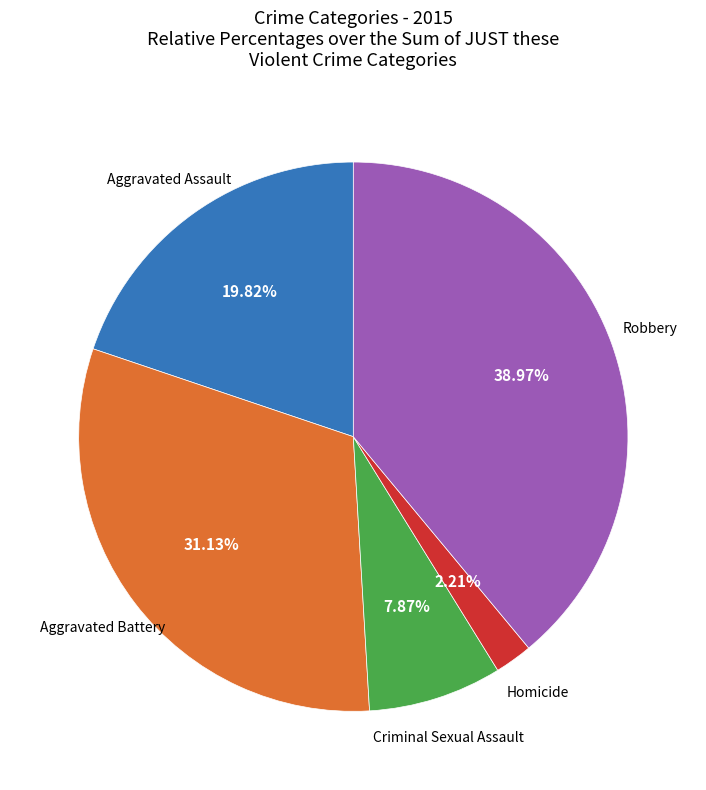

Does any single category account for the majority?

No